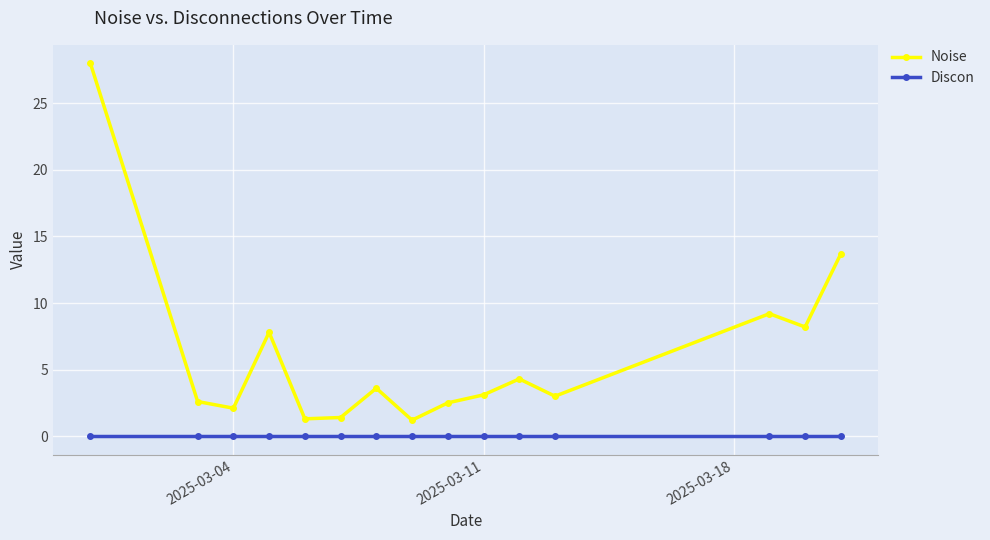

True or false: Noise has more than 2 points higher than both neighbors.

True